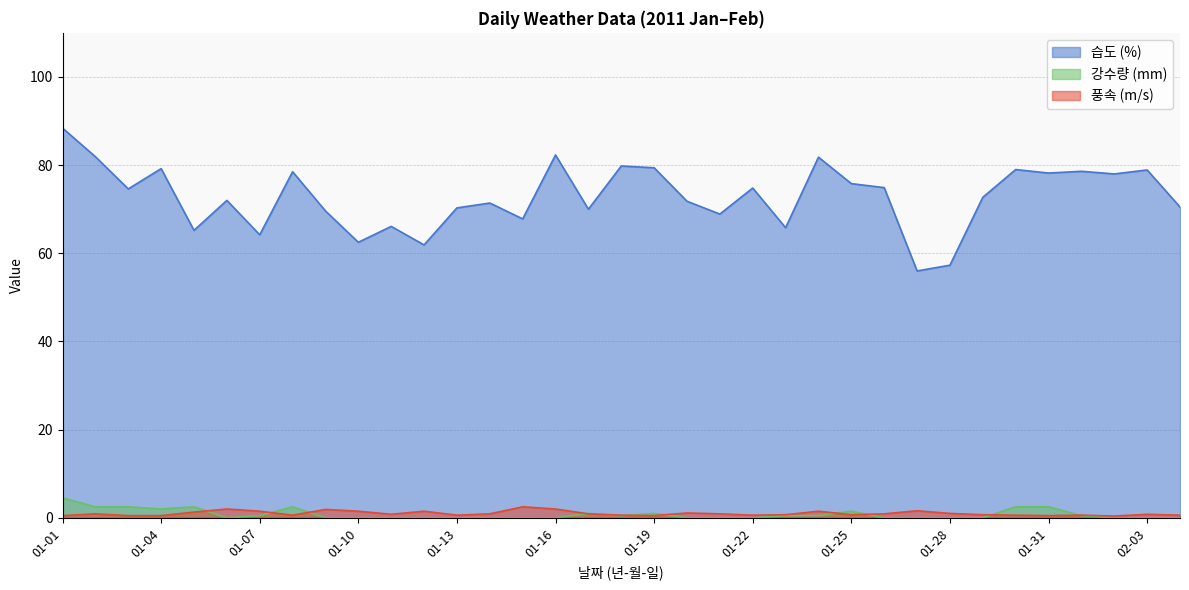

True or false: 습도 has a value of 64.2 at 01-07.

True